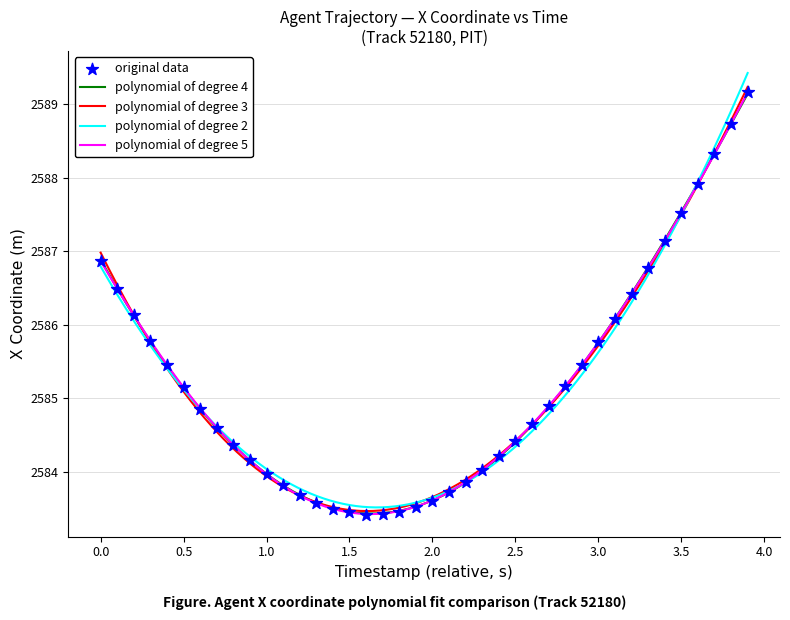

What is the minimum value for polynomial of degree 5?

2583.4